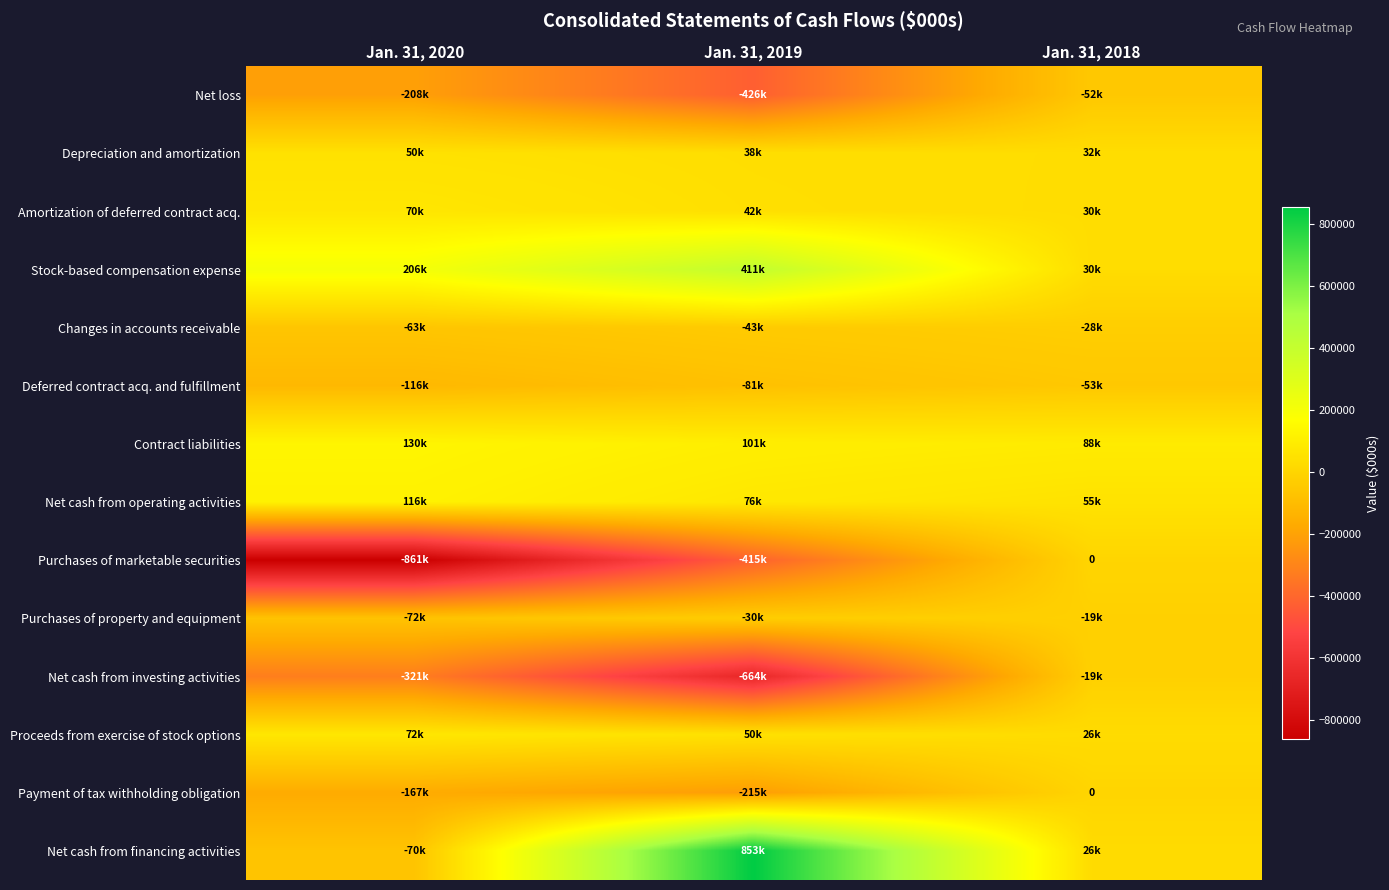

The Net loss series shows -18111 at Jan. 31, 2018. True or false?

False